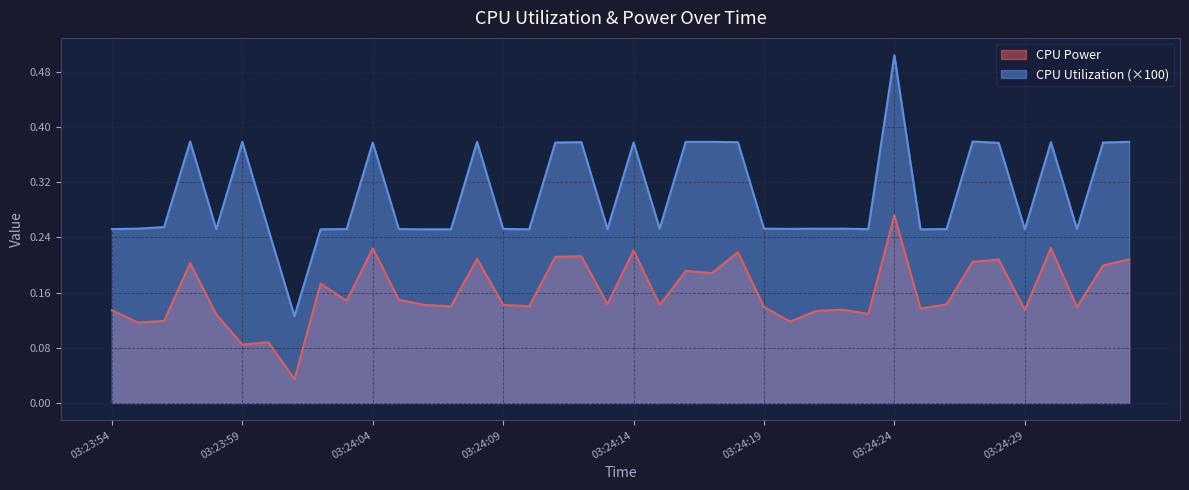

What is the label of the 23rd point from the right?

03:24:11